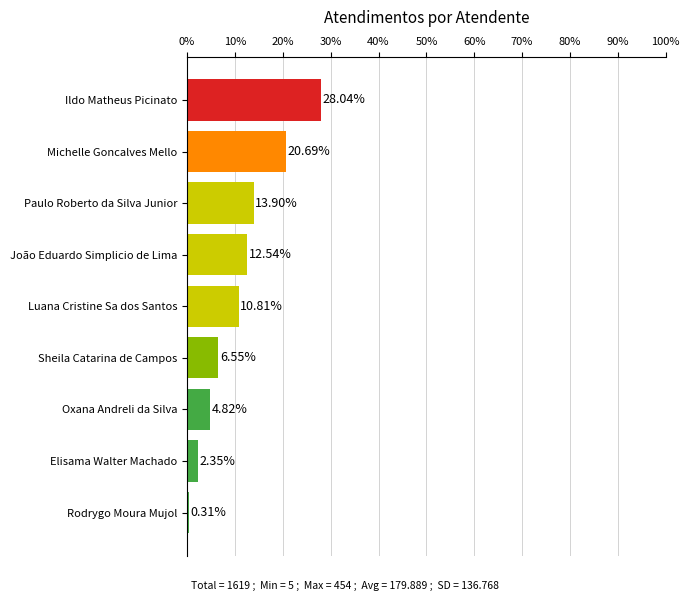

How many data points does each series have?

9